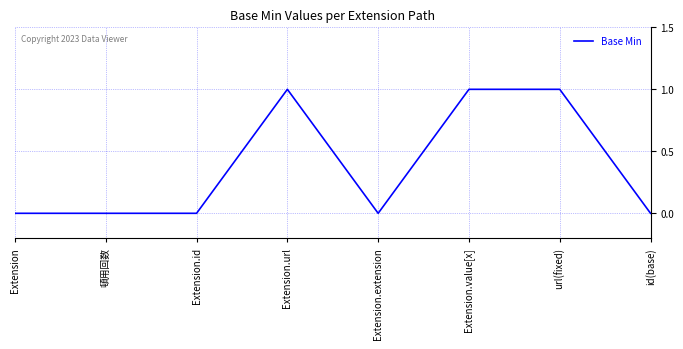

What is the change in value from 頓用回数 to Extension.url?

+1